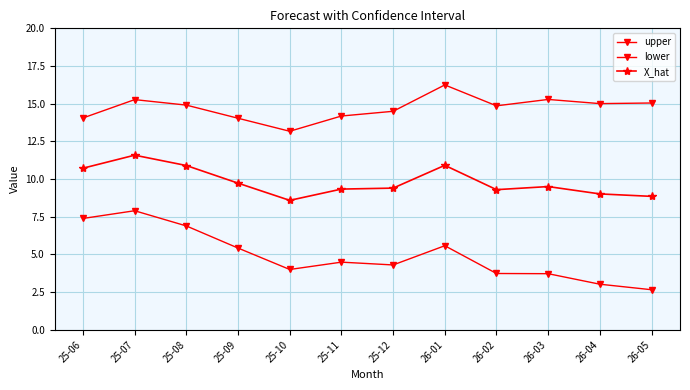

Count the number of data series in this chart.

3